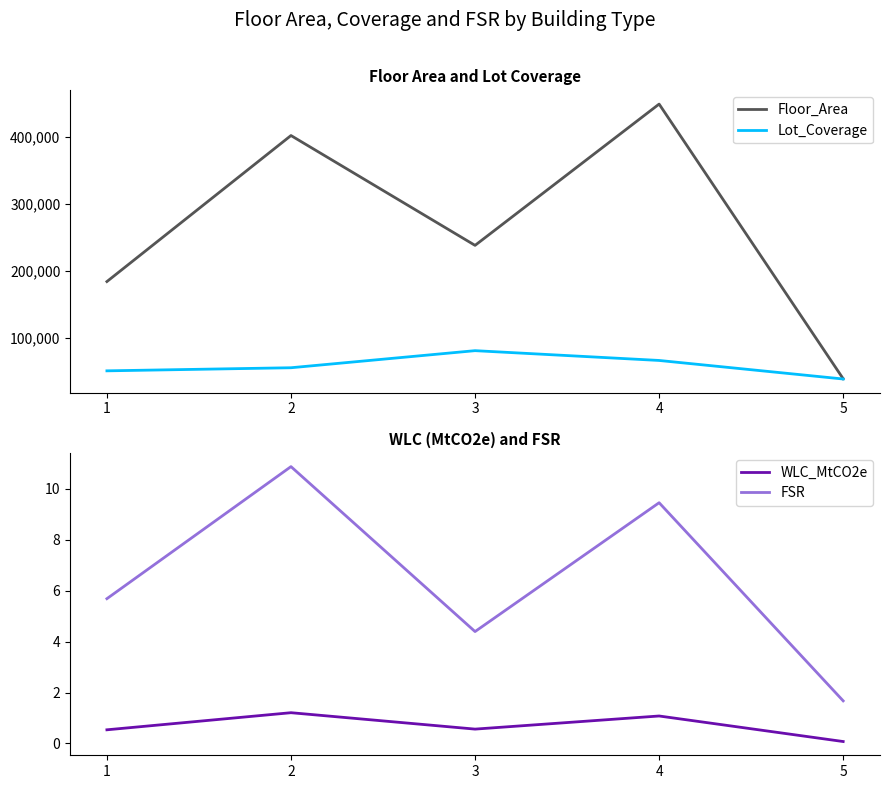

List the series in order of their peak value, lowest first.

WLC_MtCO2e, FSR, Lot_Coverage, Floor_Area